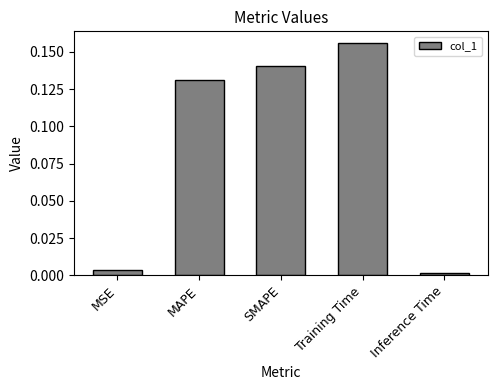

Does the chart contain stacked bars?

No